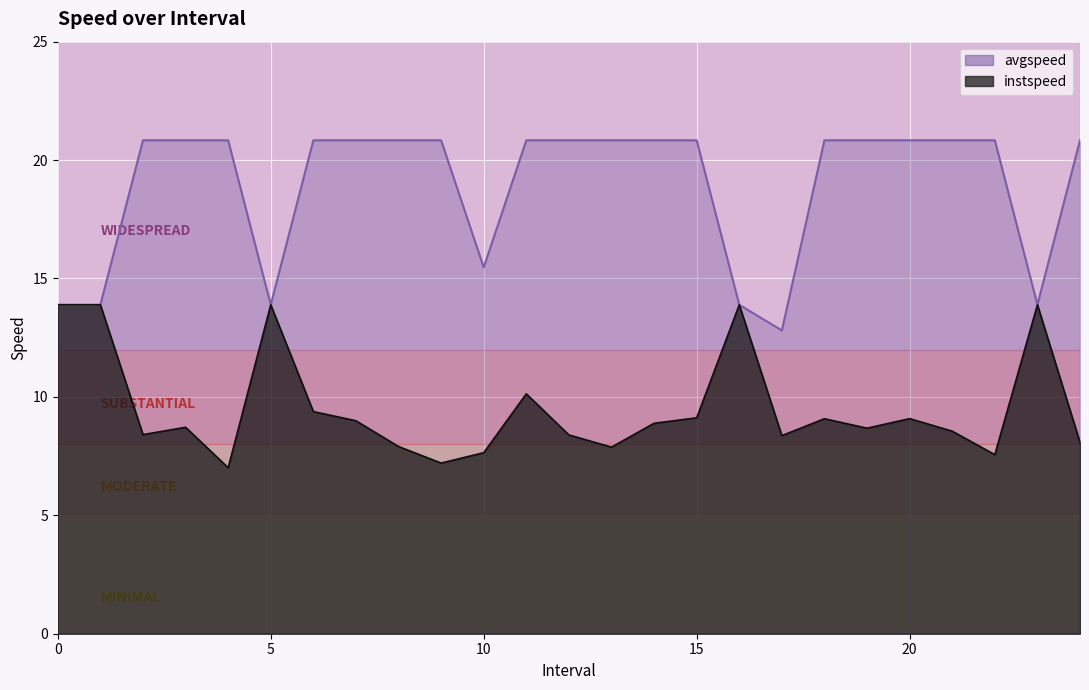

Reading right to left, transcribe all the data shown in this chart.

instspeed: 8.1	13.9	7.6	8.6	9.1	8.7	9.1	8.4	13.9	9.1	8.9	7.9	8.4	10.1	7.6	7.2	7.9	9.0	9.4	13.9	7.0	8.7	8.4	13.9	13.9
avgspeed: 20.8	13.9	20.8	20.8	20.8	20.8	20.8	12.8	13.9	20.8	20.8	20.8	20.8	20.8	15.5	20.8	20.8	20.8	20.8	13.9	20.8	20.8	20.8	13.9	13.9